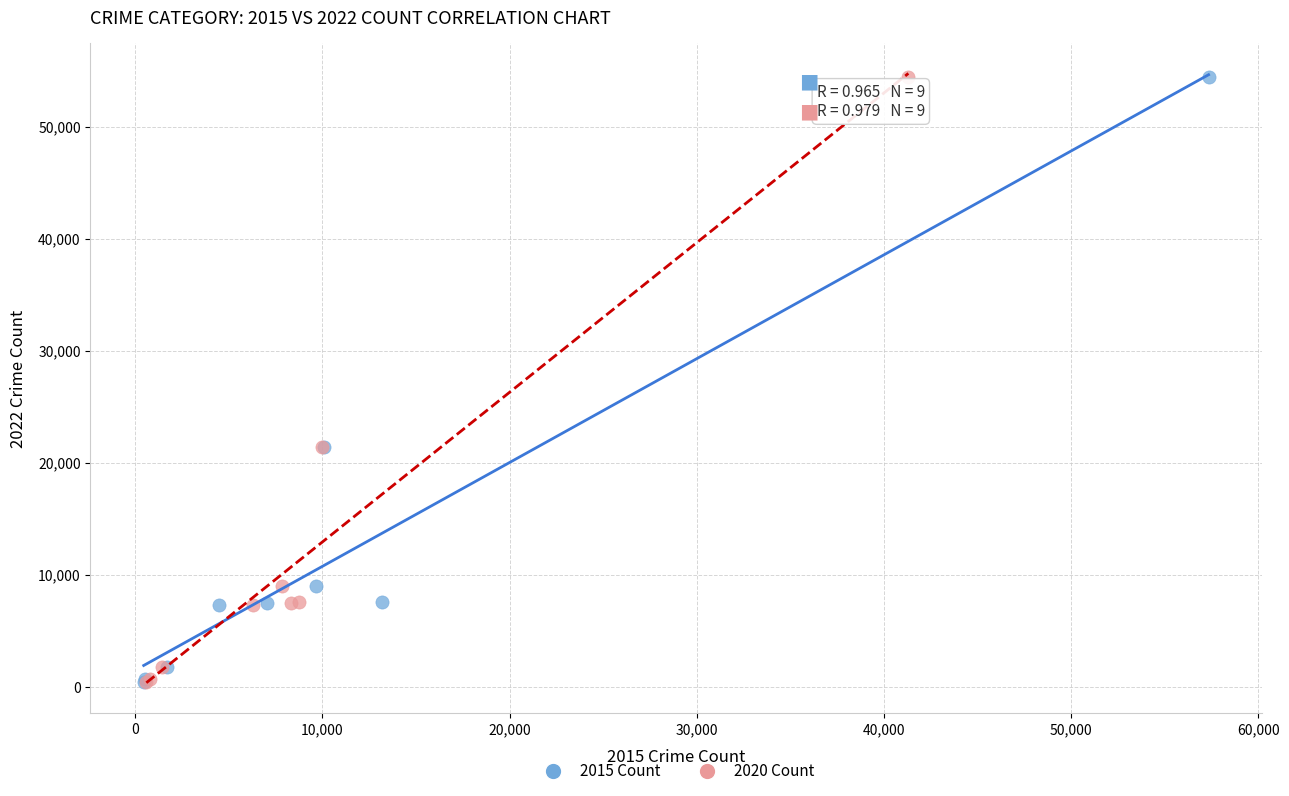

What are all the series names shown in the legend?

2015 Count, 2020 Count